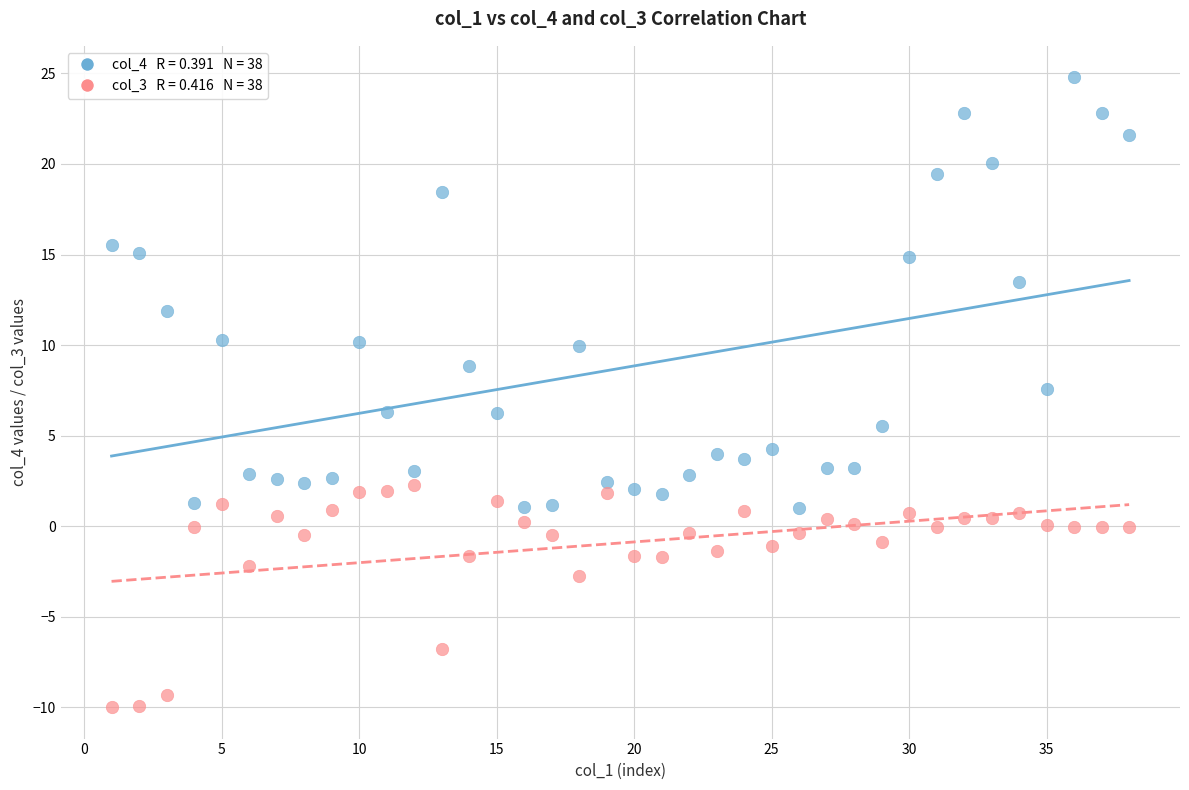

Across all data points, what is the range of Y values (max minus min)?

34.8